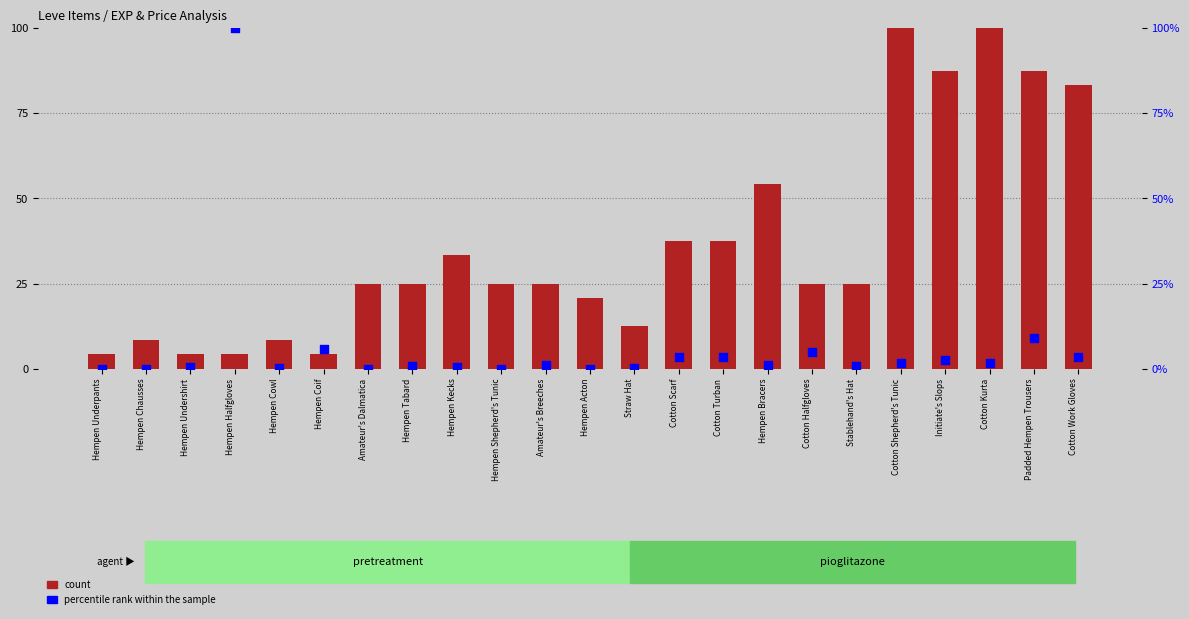

At how many categories does at least one series exceed 72?

6